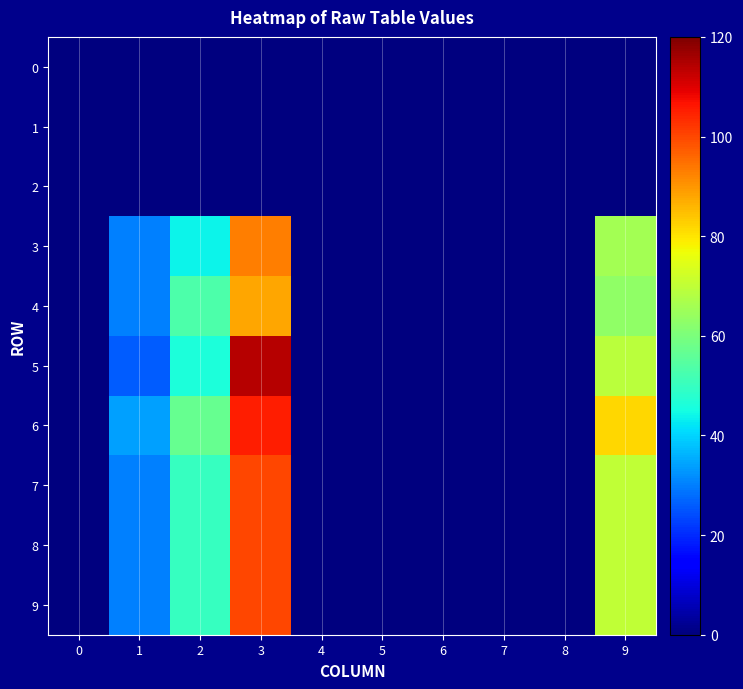

Reading right to left, extract all data points from this chart.

0: 9=0	8=0	7=0	6=0	5=0	4=0	3=0	2=0	1=0	0=0
1: 9=0	8=0	7=0	6=0	5=0	4=0	3=0	2=0	1=0	0=0
2: 9=0	8=0	7=0	6=0	5=0	4=0	3=0	2=0	1=0	0=0
3: 9=66	8=0	7=0	6=0	5=0	4=0	3=93	2=44	1=30	0=0
4: 9=63	8=0	7=0	6=0	5=0	4=0	3=88	2=53	1=30	0=0
5: 9=69	8=0	7=0	6=0	5=0	4=0	3=114	2=46	1=26	0=0
6: 9=82	8=0	7=0	6=0	5=0	4=0	3=105	2=57	1=34	0=0
7: 9=70	8=0	7=0	6=0	5=0	4=0	3=100	2=50	1=30	0=0
8: 9=70	8=0	7=0	6=0	5=0	4=0	3=100	2=50	1=30	0=0
9: 9=70	8=0	7=0	6=0	5=0	4=0	3=100	2=50	1=30	0=0